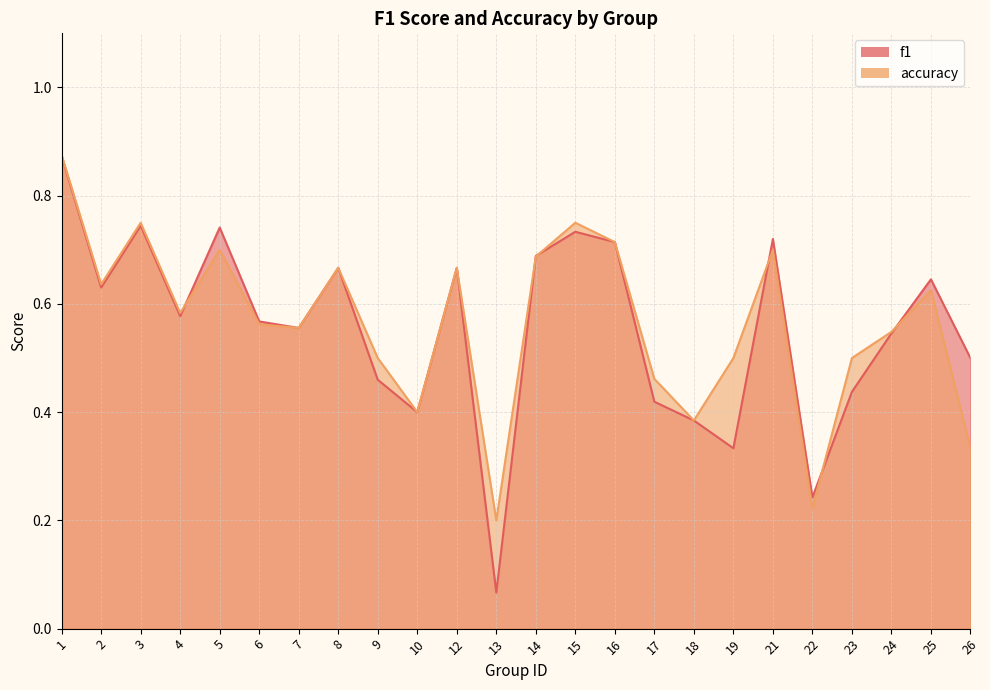

Which series changed the most between 3 and 16?

accuracy